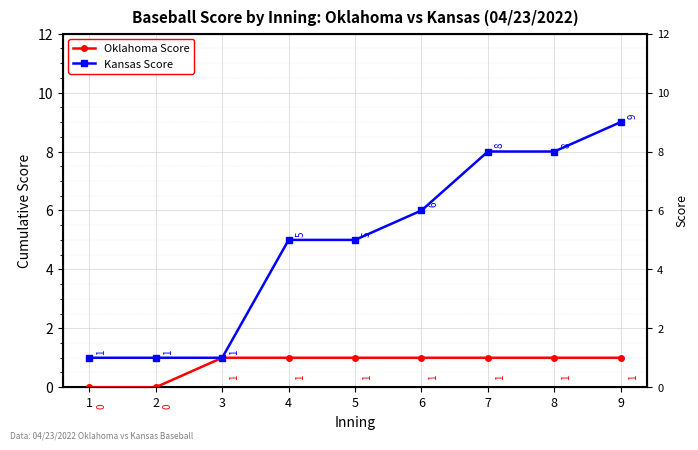

Which category has the lowest value in the Kansas Score series?

1